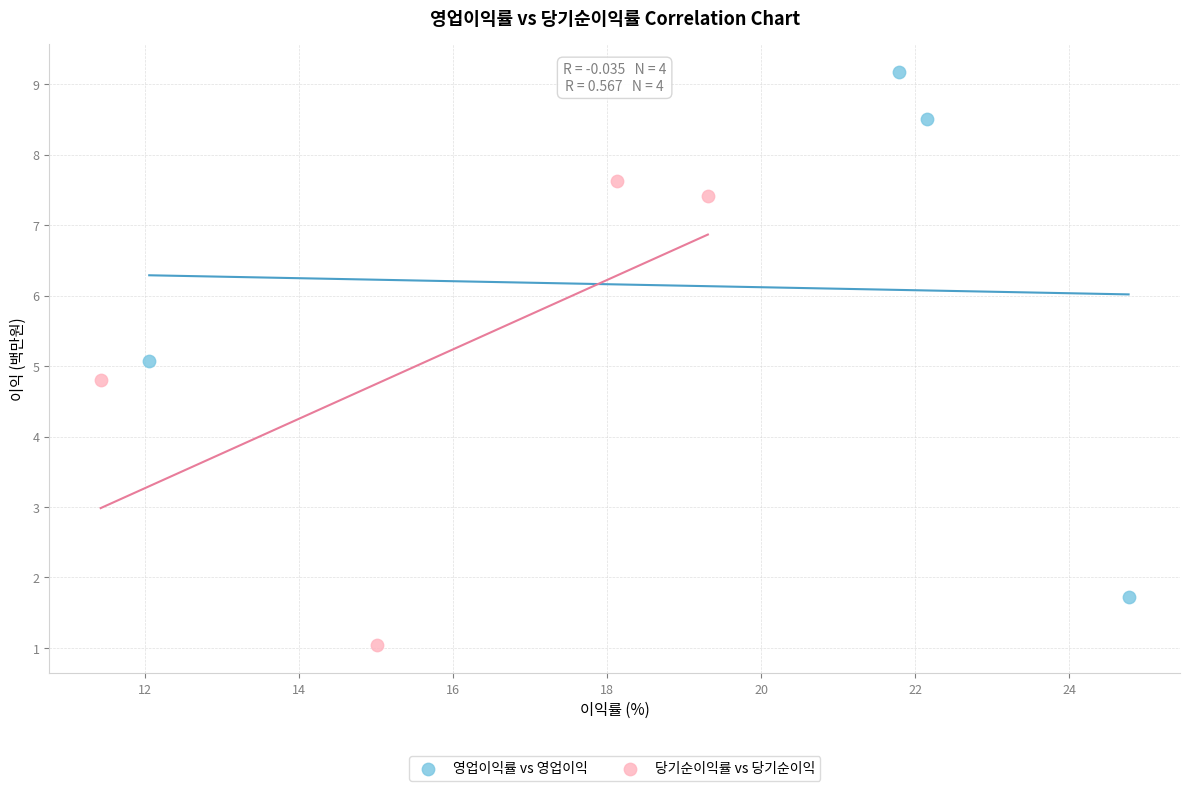

Which series has the widest spread of Y values?

영업이익률 vs 영업이익